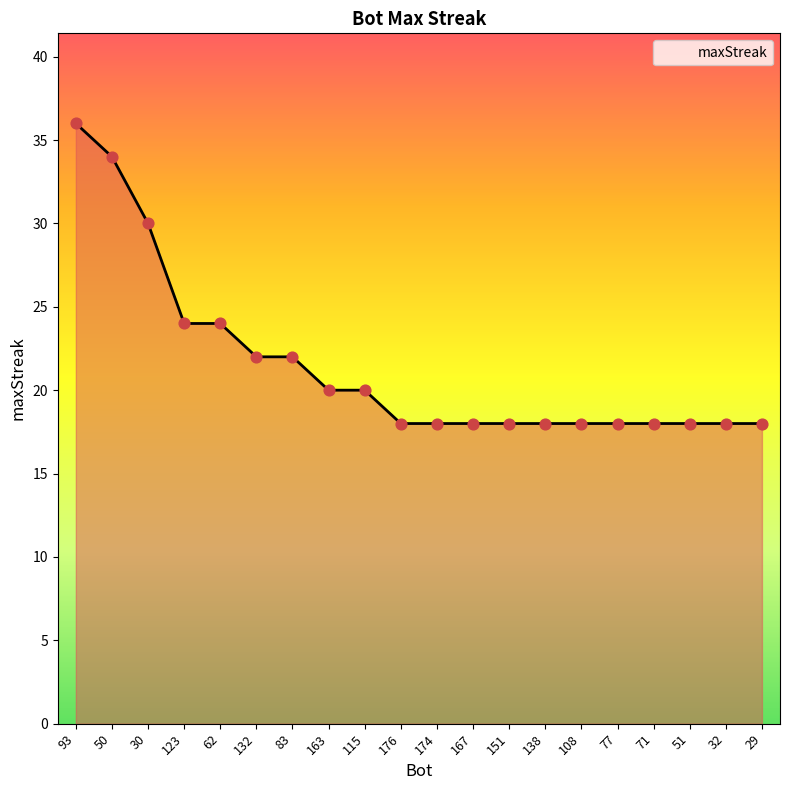

What is the change in value from 30 to 83?

-8